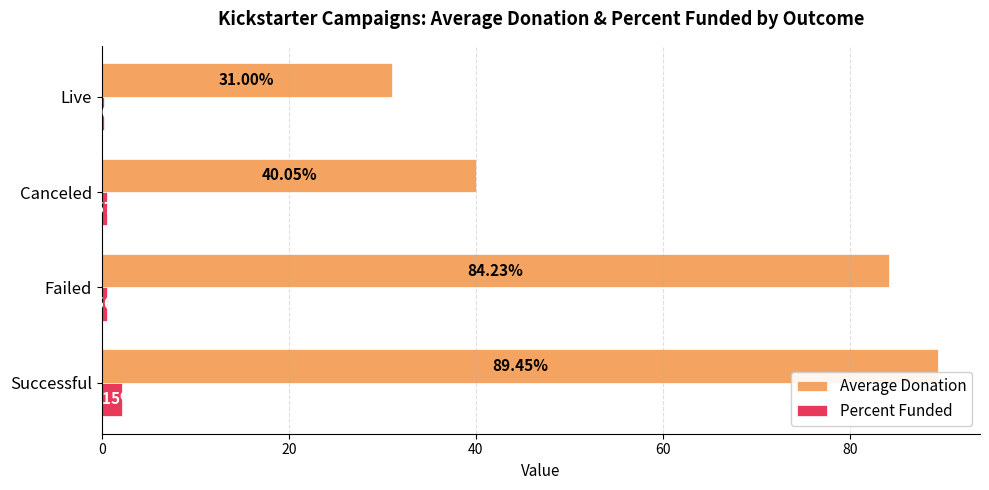

At which category is the sum across all series the highest?

Successful